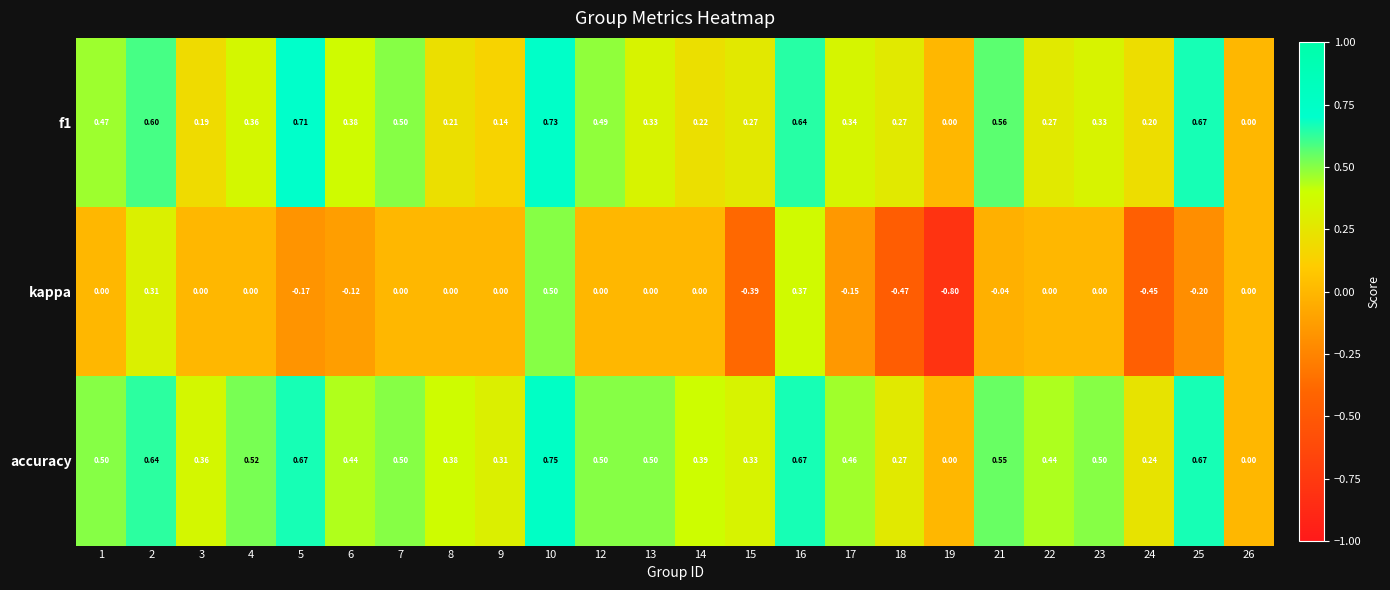

Which series has the largest range (max minus min)?

kappa